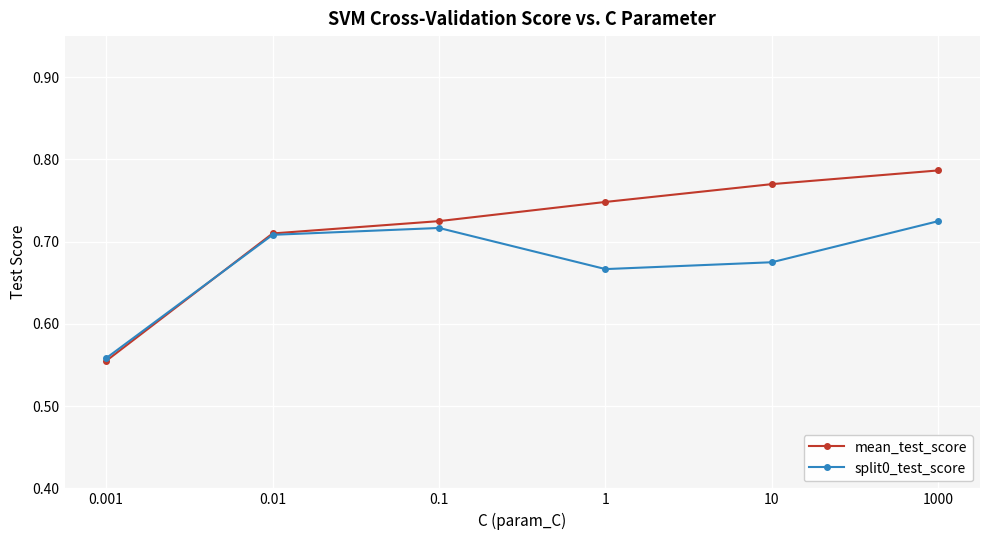

At which label is split0_test_score closest to 0?

0.001